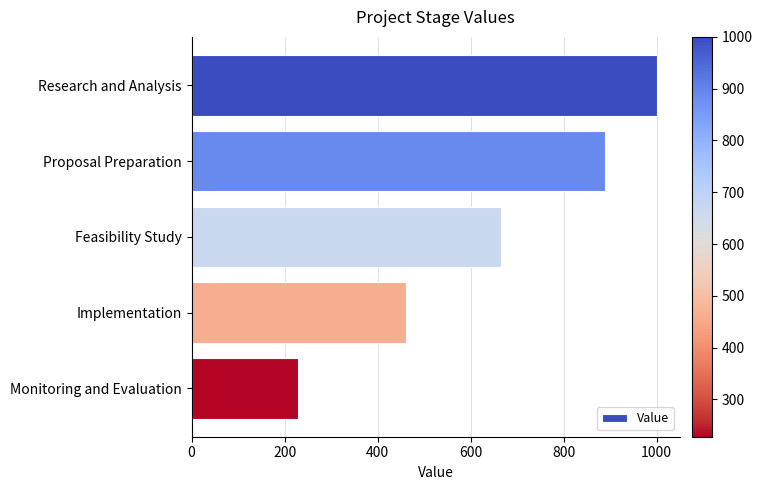

Does the chart contain any negative values?

No